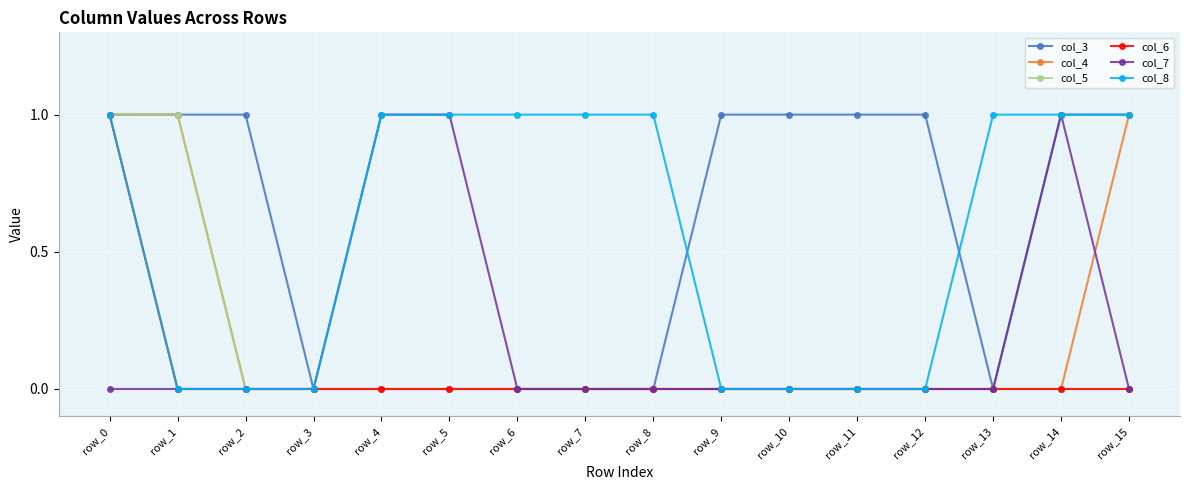

What is the value of the col_8 point at the 15th from the left?

1